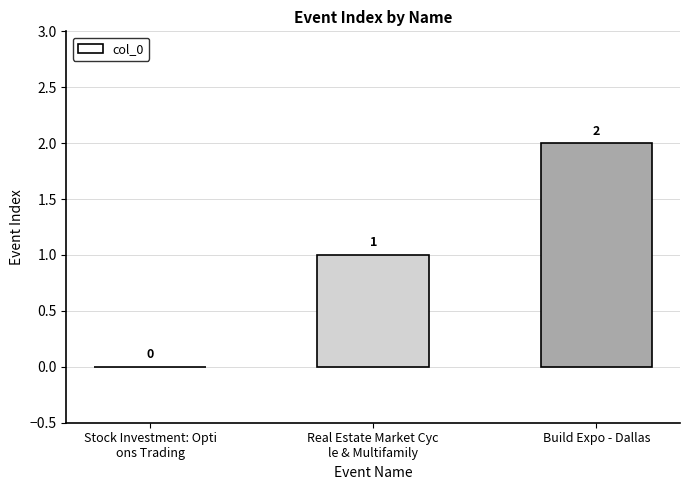

The value at Build Expo - Dallas is 1. True or false?

False